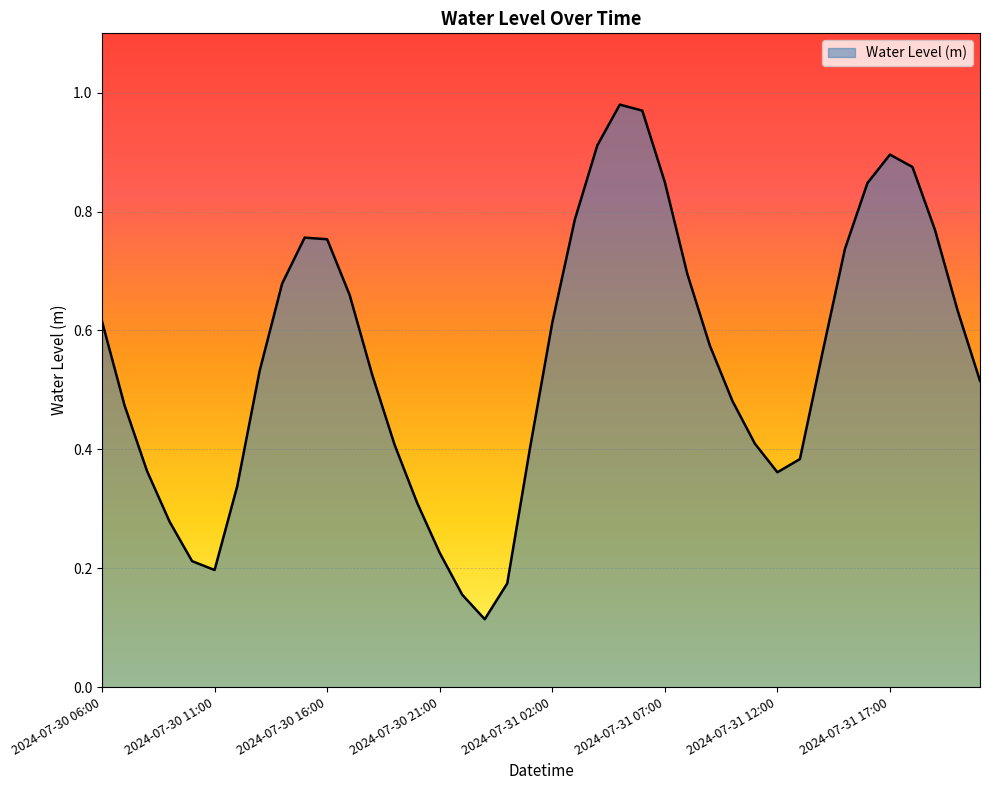

How many interior local peaks (higher than both neighbors) does the data have?

3